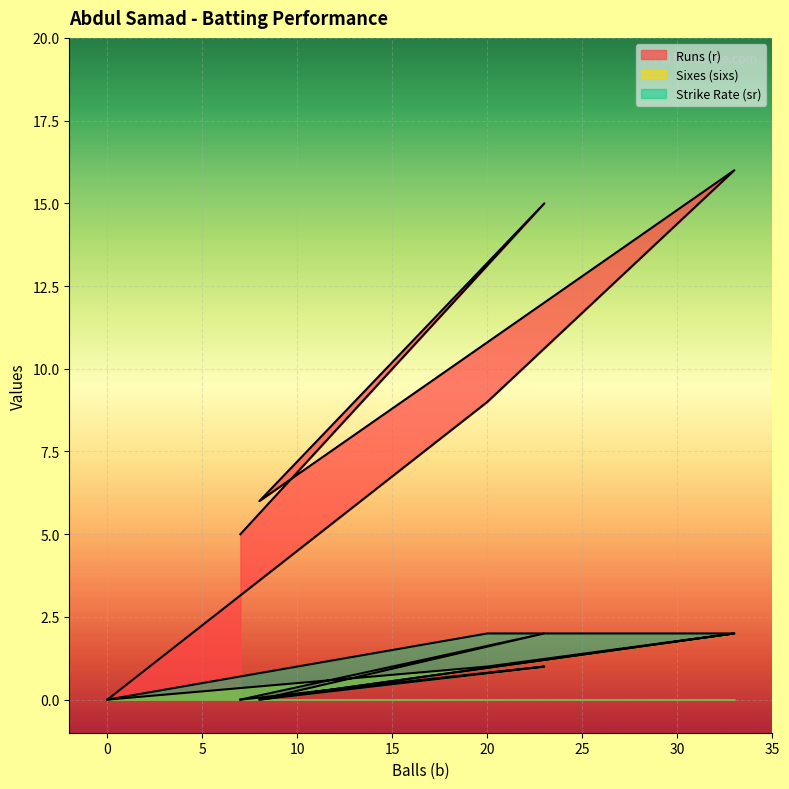

True or false: sr and r intersect in this chart.

False